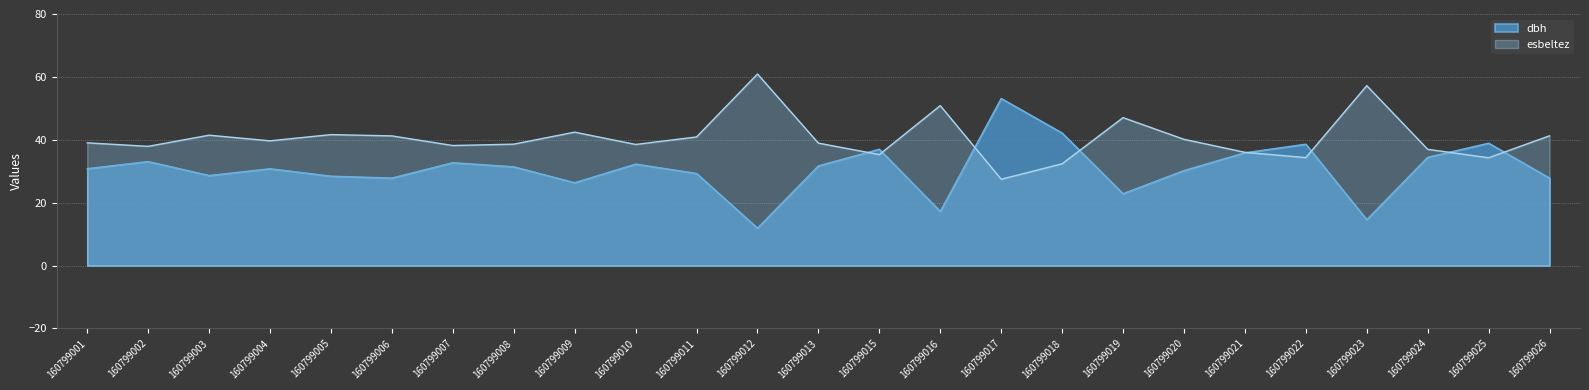

At which category is the sum across all series the highest?

160799017